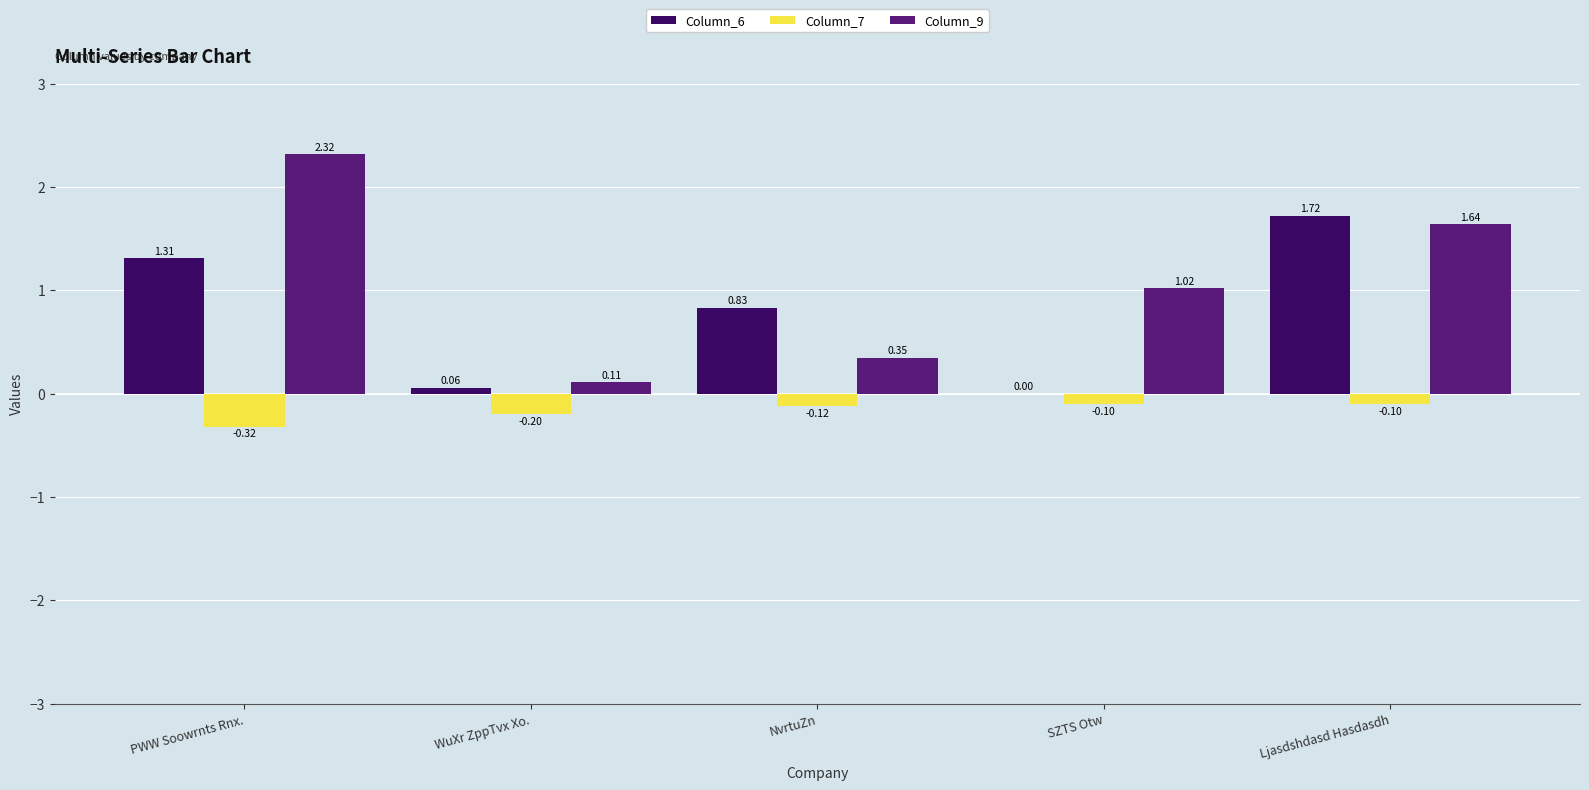

Between PWW Soowrnts Rnx. and NvrtuZn, which series saw the biggest shift?

Column_9